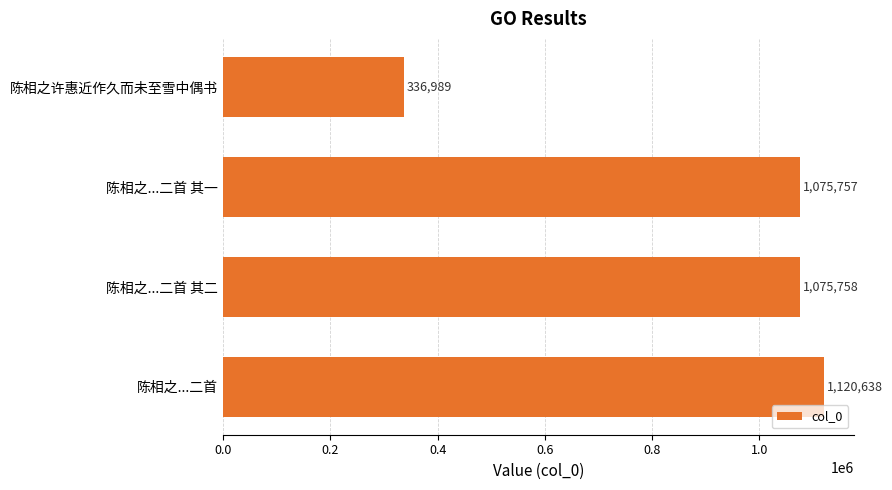

Where is the data nearest to the value 728813?

陈相之...二首 其一